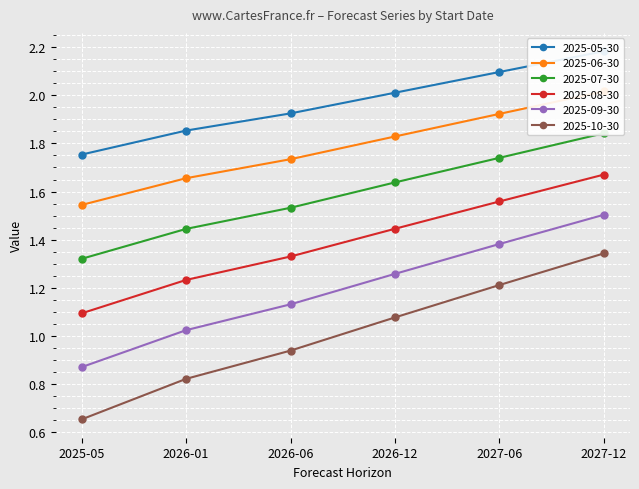

What is the greatest value displayed?

2.2